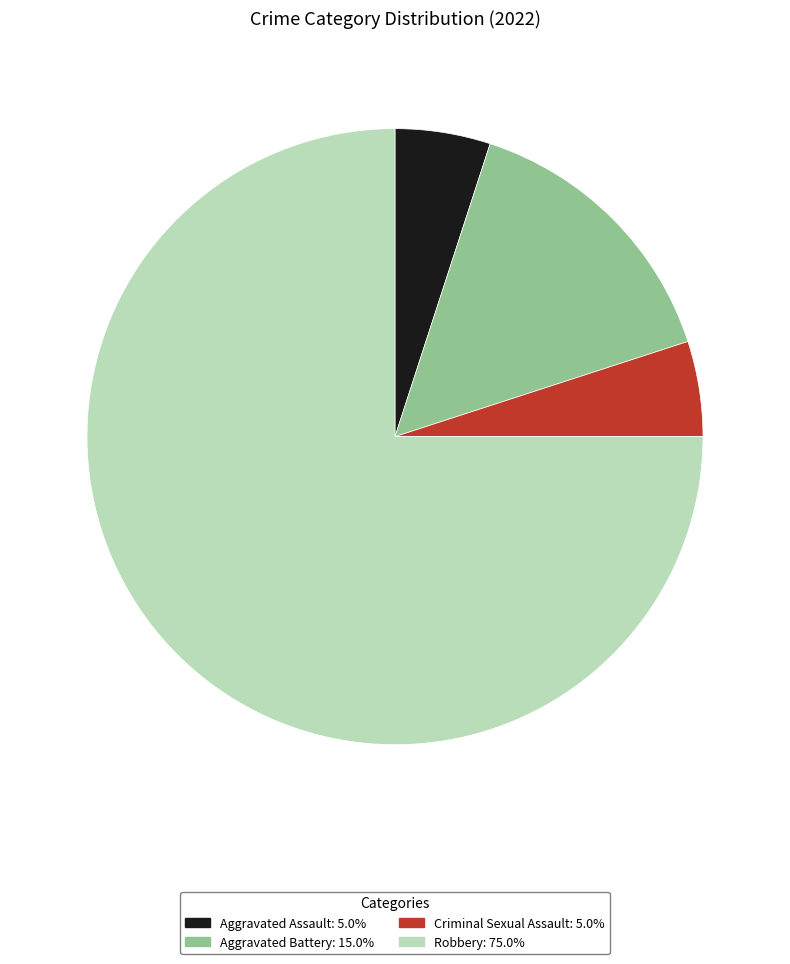

Is there any slice that represents more than half of the pie?

Yes